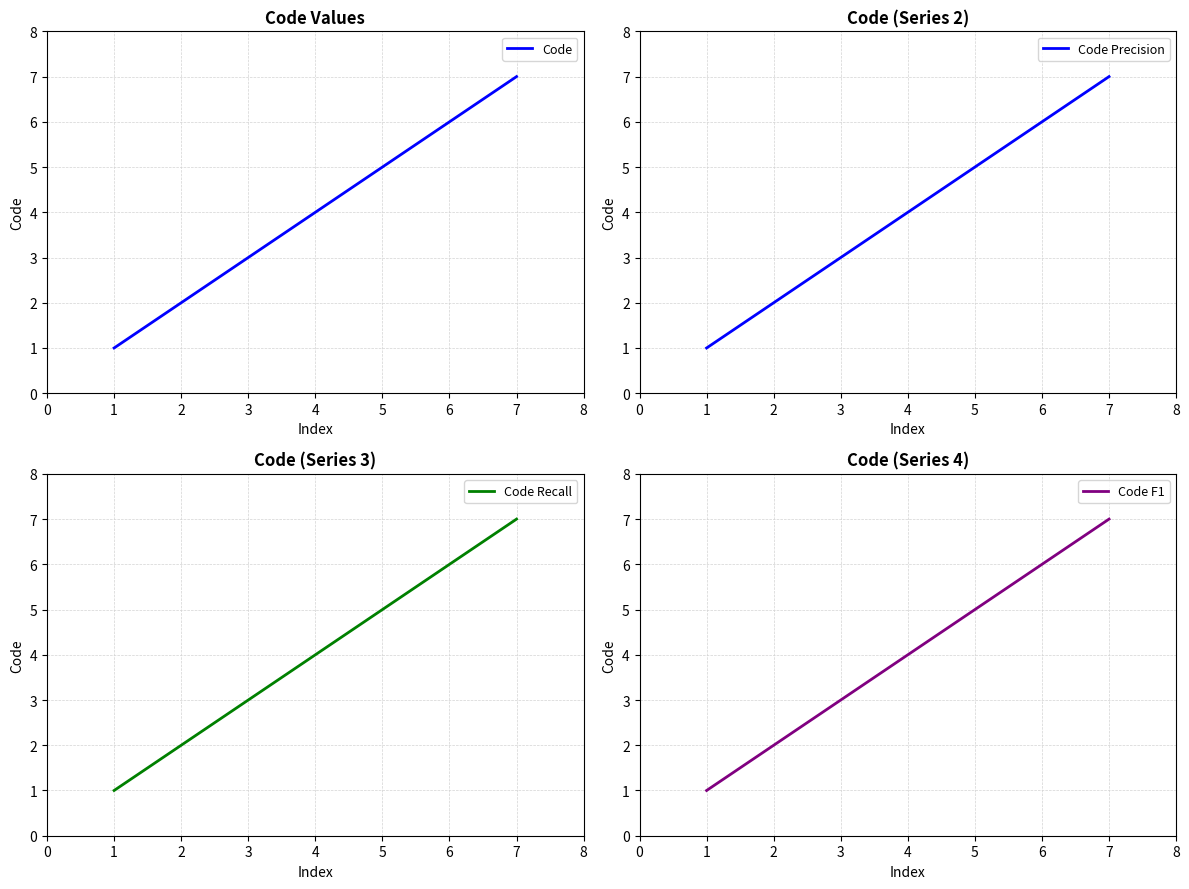

What is the difference between the Code Recall values at 5 and 0?

5